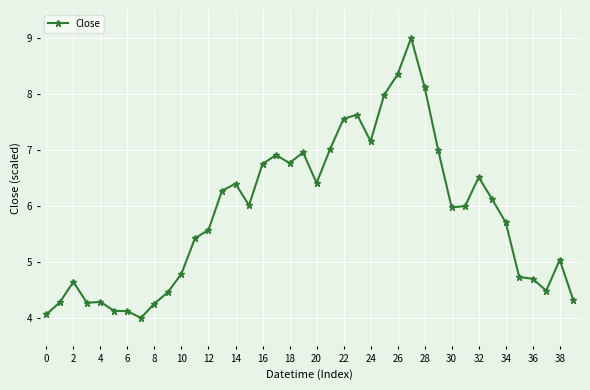

What is the smallest value displayed?

4.0